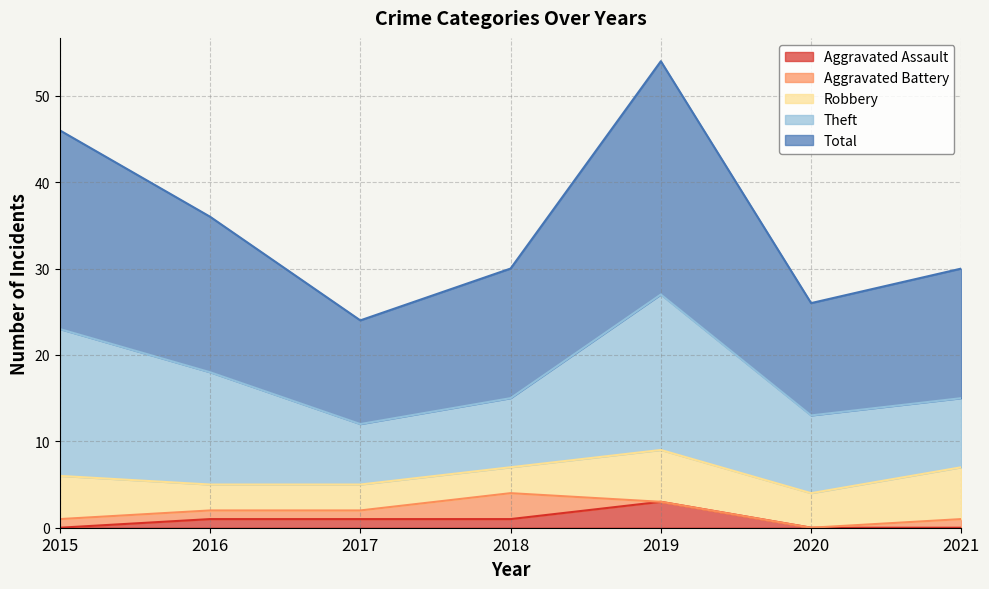

Reading left to right, extract all data points from this chart.

Aggravated Assault: 0	1	1	1	3	0	0
Aggravated Battery: 1	1	1	3	0	0	1
Robbery: 5	3	3	3	6	4	6
Theft: 17	13	7	8	18	9	8
Total: 23	18	12	15	27	13	15